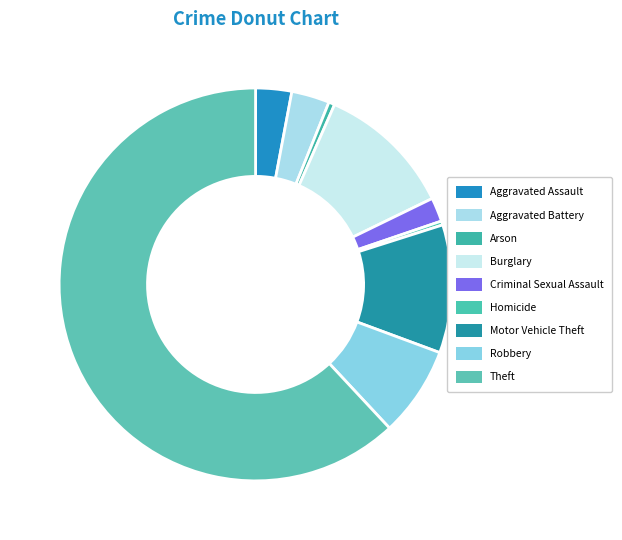

To the nearest percent, what is the difference between the largest and smallest slice percentages?

62%